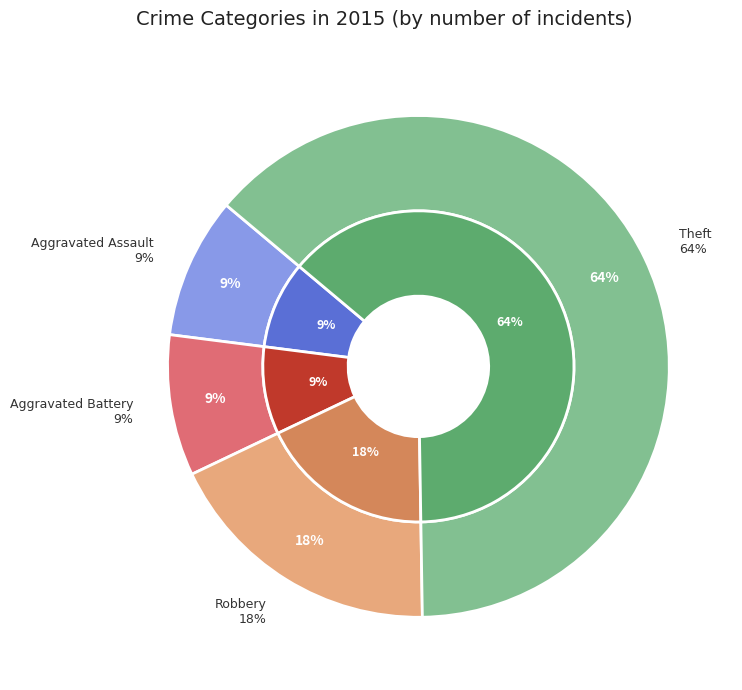

True or false: Aggravated Battery accounts for 9% of the total.

True